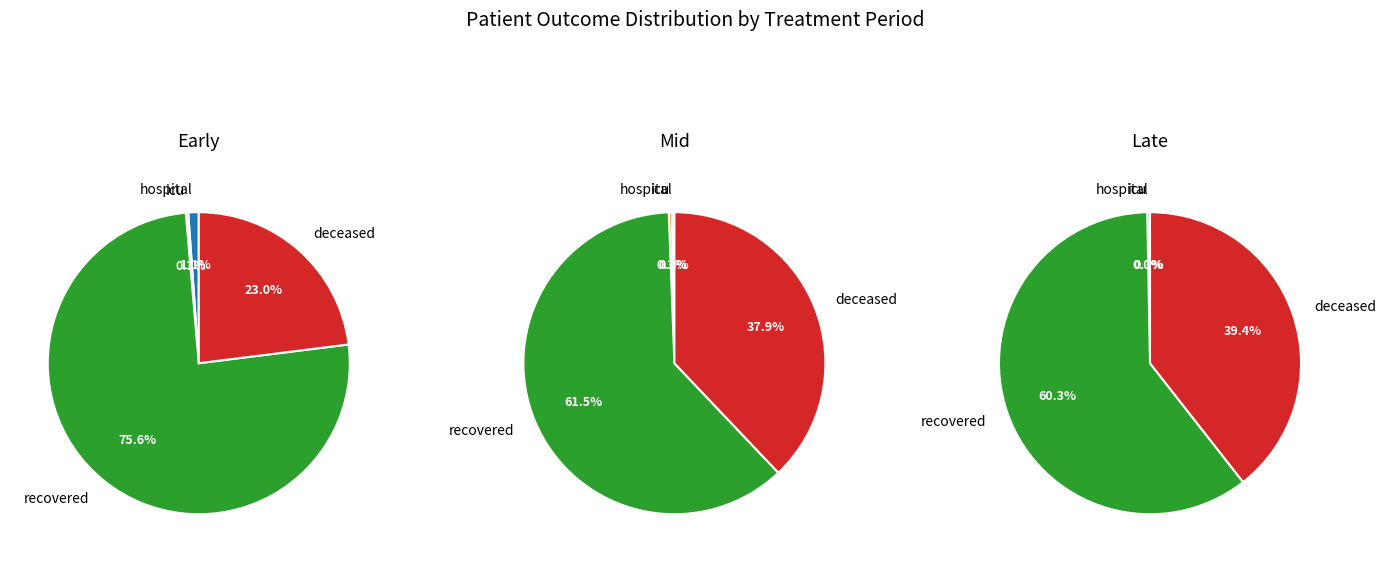

Is it true that 14 is 0% of the pie?

True